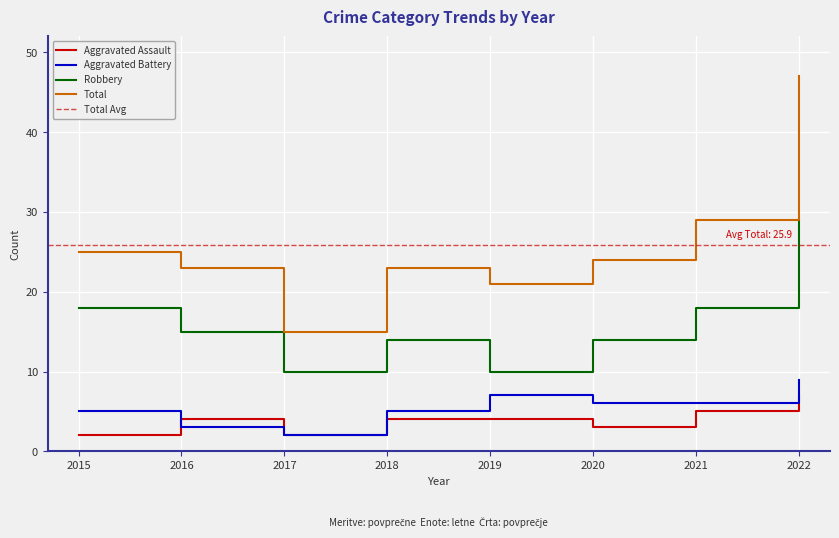

How many lines are shown in the chart?

4